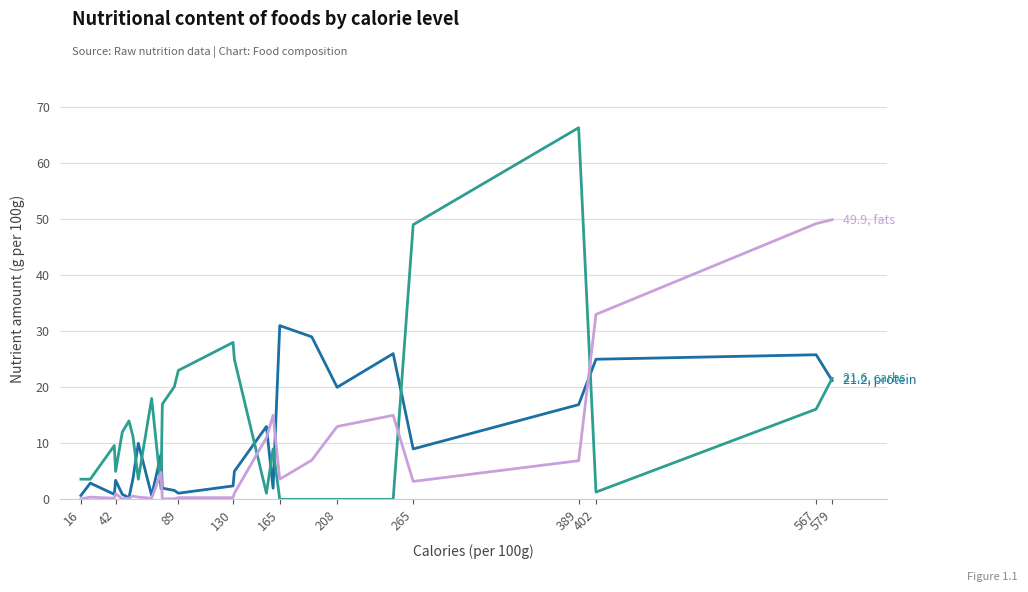

What is the greatest value displayed?

66.3